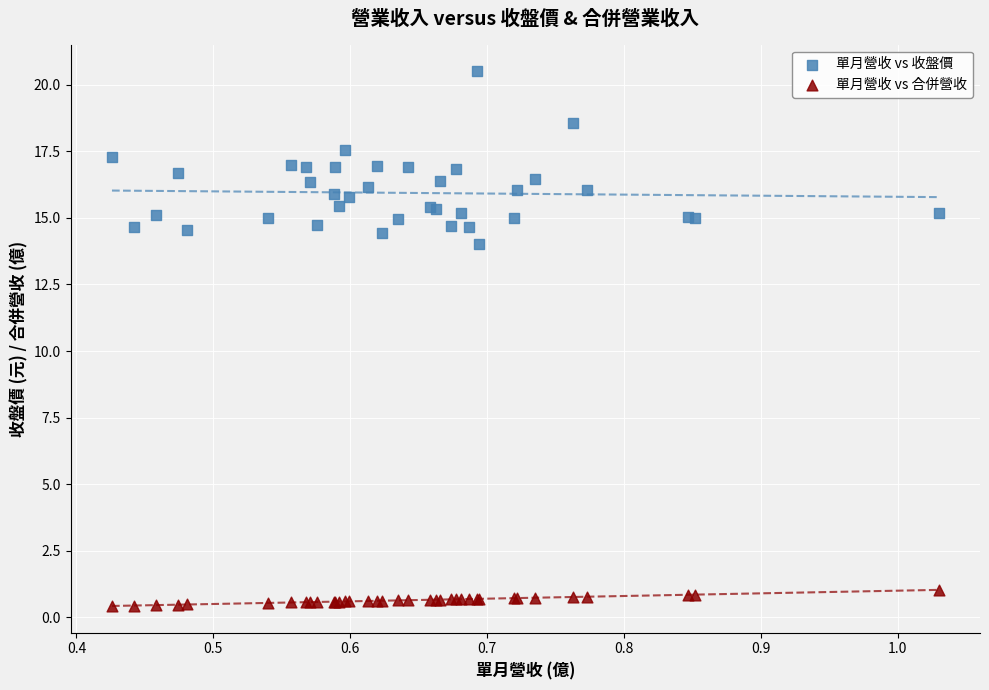

Across all series, what Y value is closest to 10?

14.0